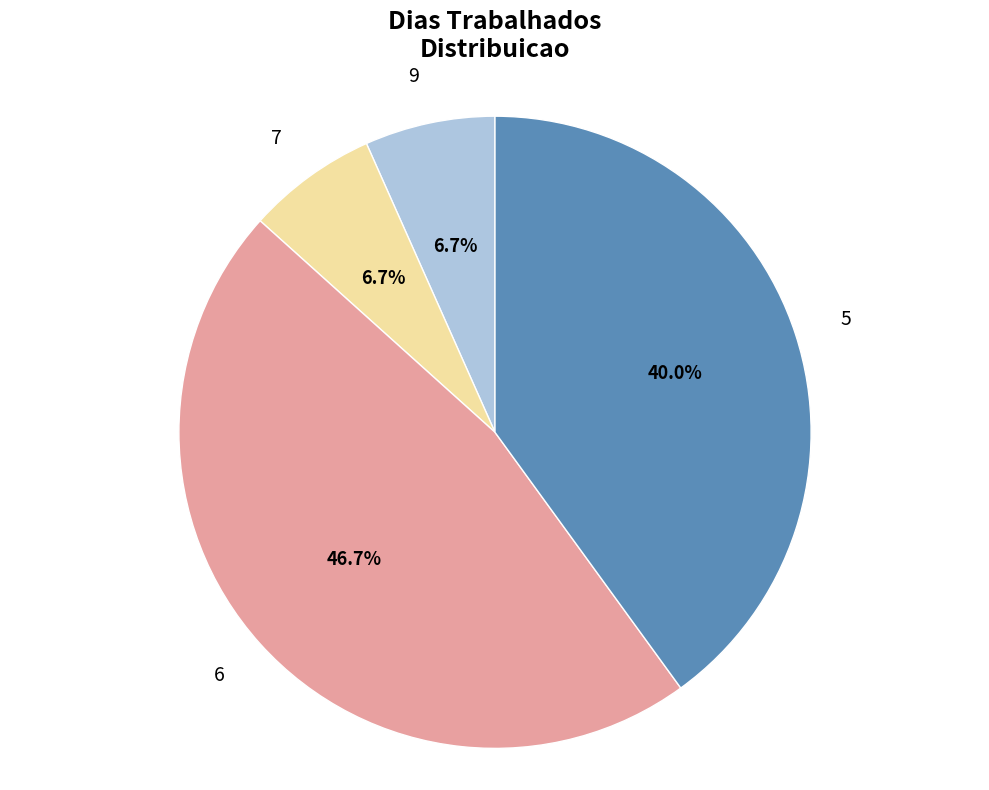

Which category has the biggest portion of the pie?

6